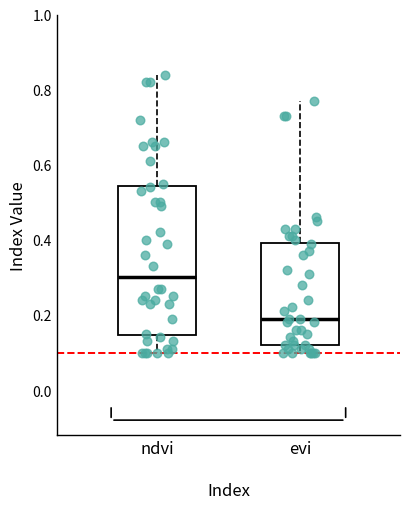

Reading left to right, transcribe this box plot: for each box, give where its median line is, the range the box spans, and where its two whiskers end, as read against the y-axis. The values are not printed on the chart, so give them approximately, as read against the axis.

ndvi: median 0.30, box 0.14 to 0.54, whiskers 0.10 to 0.84
evi: median 0.20, box 0.12 to 0.40, whiskers 0.10 to 0.78